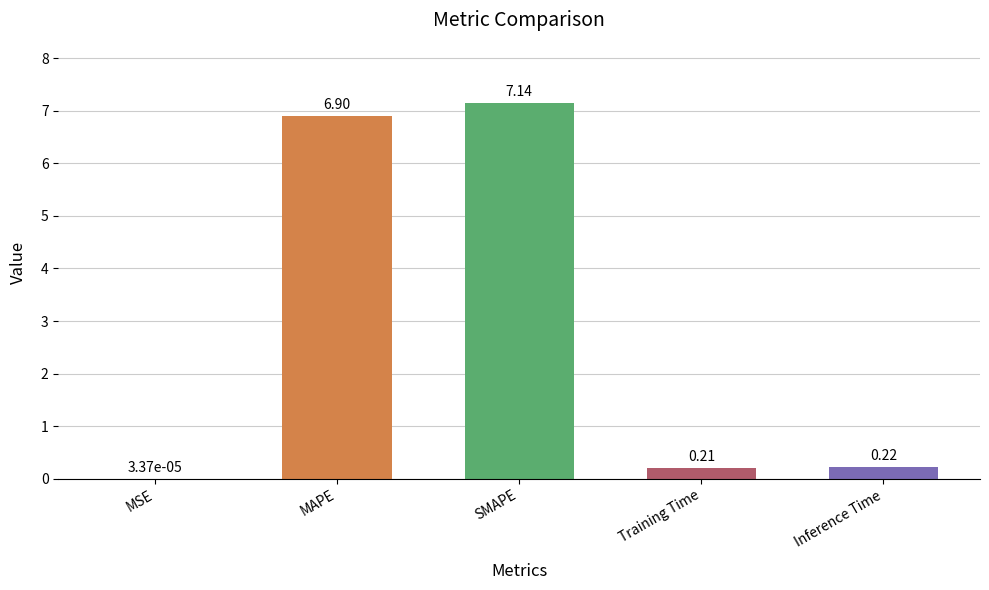

Where is the data nearest to the value 3?

Inference Time